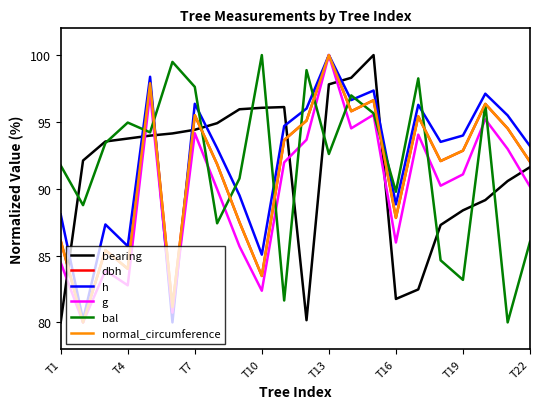

What is the smallest value displayed?

80.0